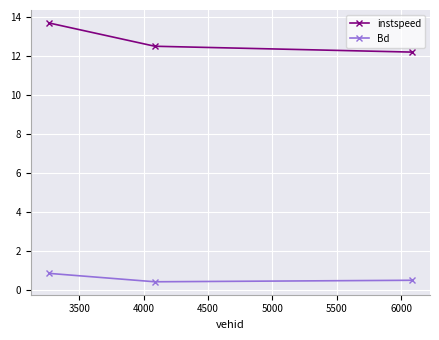

How many instspeed values are between 12 and 13?

2